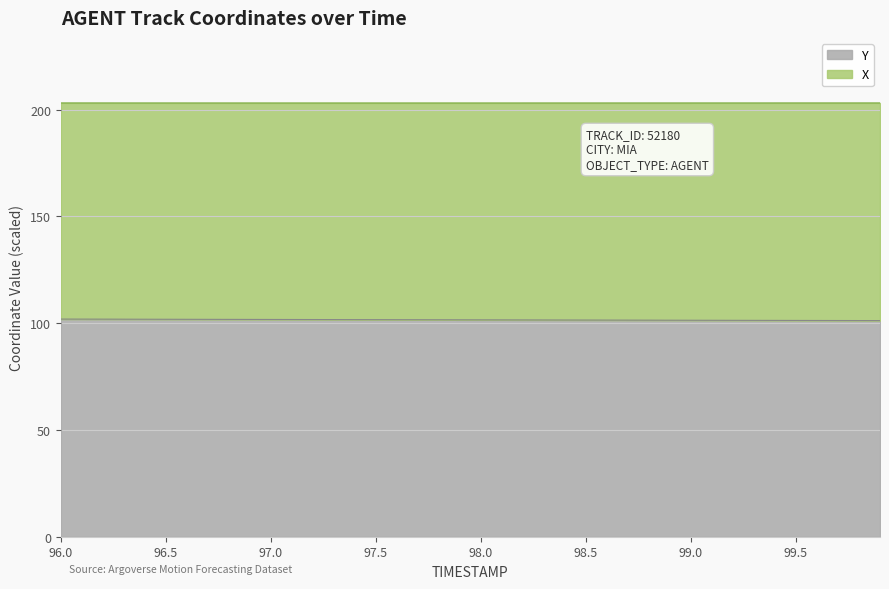

What is the minimum value for Y?

101.2